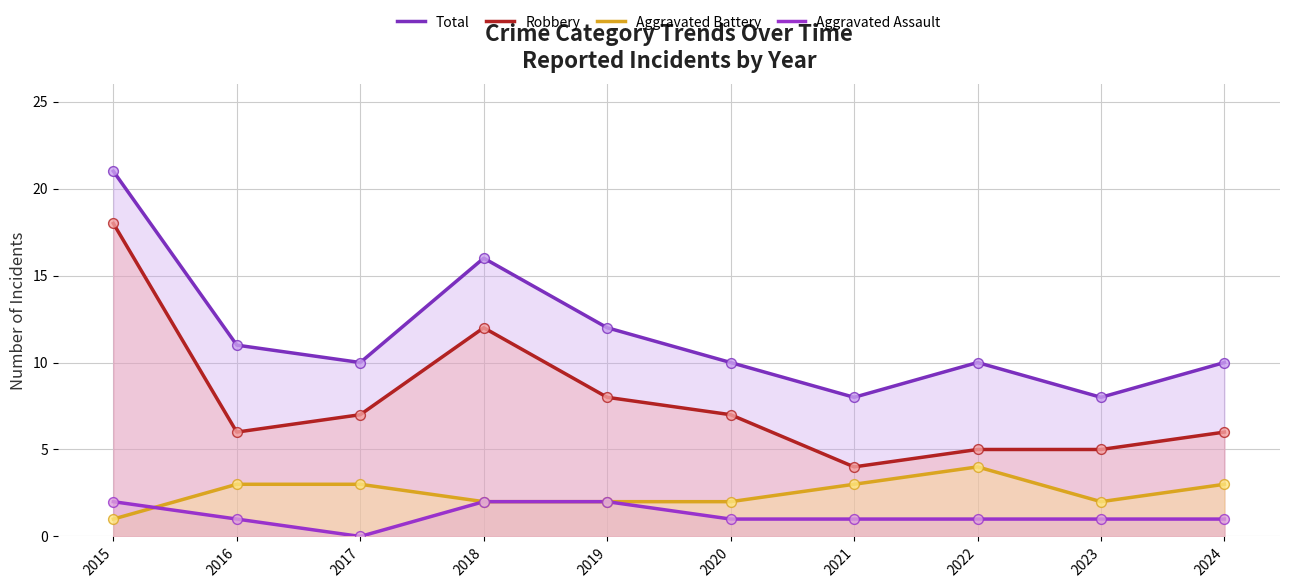

What is the total value across all series at 2024?

20